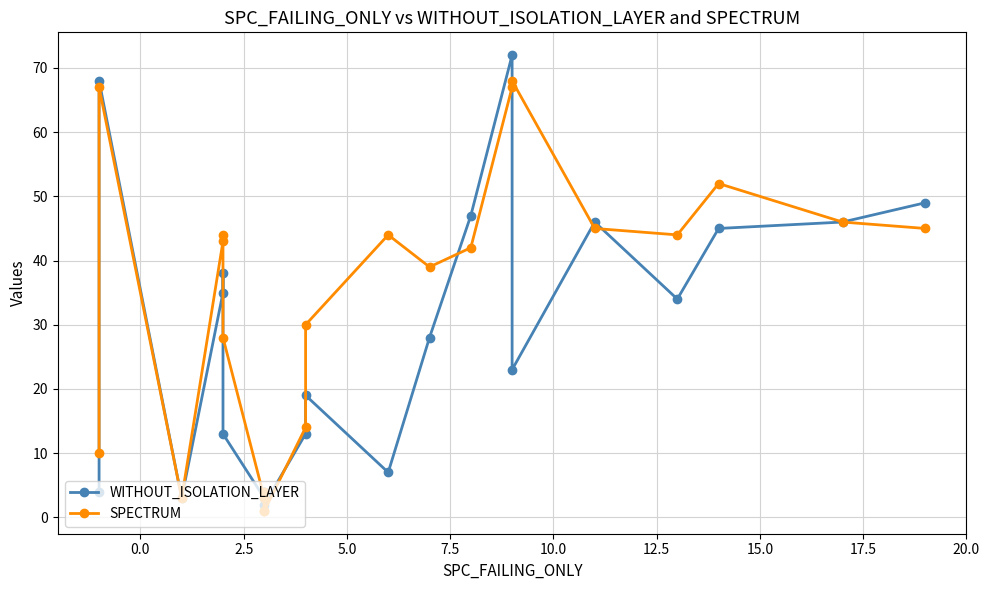

Which series has the largest total across all categories?

SPECTRUM